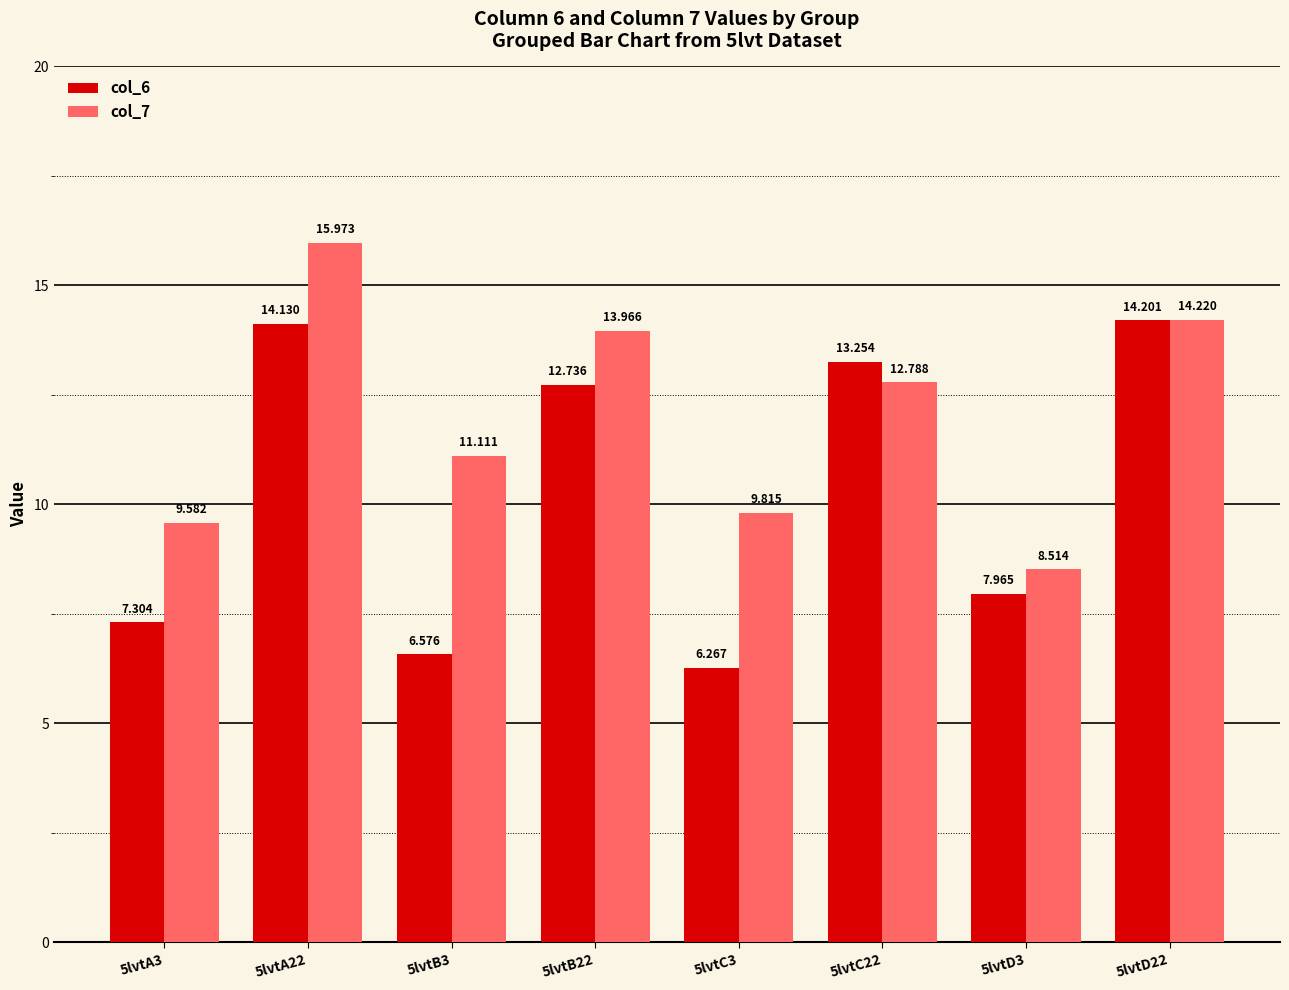

Is the value of col_6 at 5lvtA22 greater than the value of col_7 at 5lvtA3?

Yes